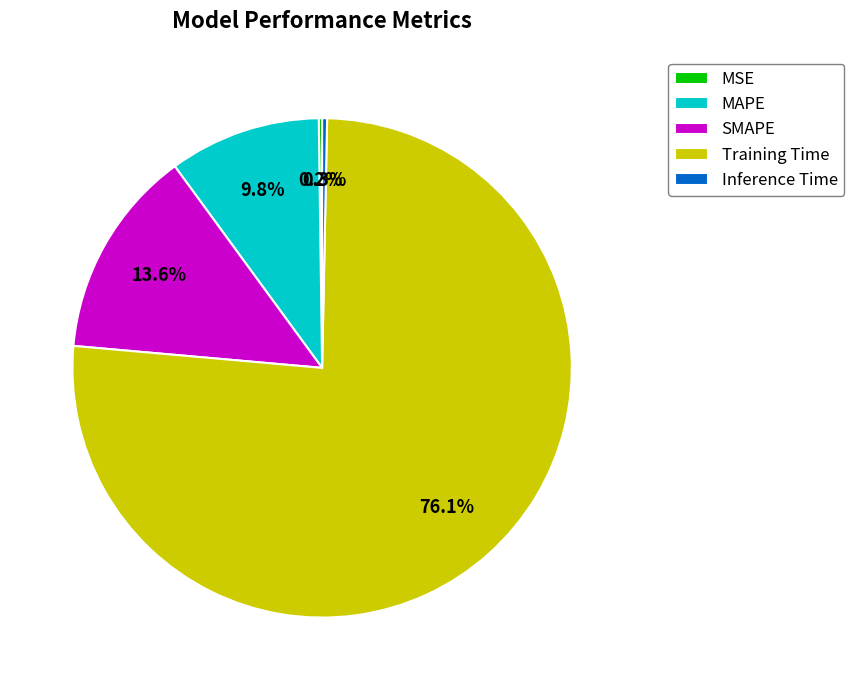

Combined, do SMAPE and MAPE account for over 50%?

No